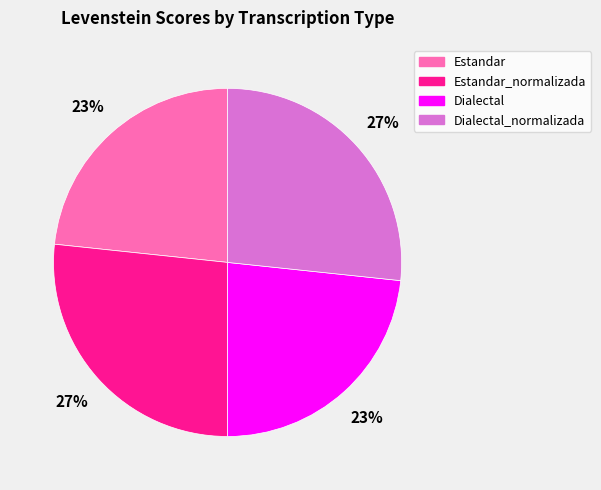

Between Estandar and Dialectal_normalizada, which is larger?

Dialectal_normalizada